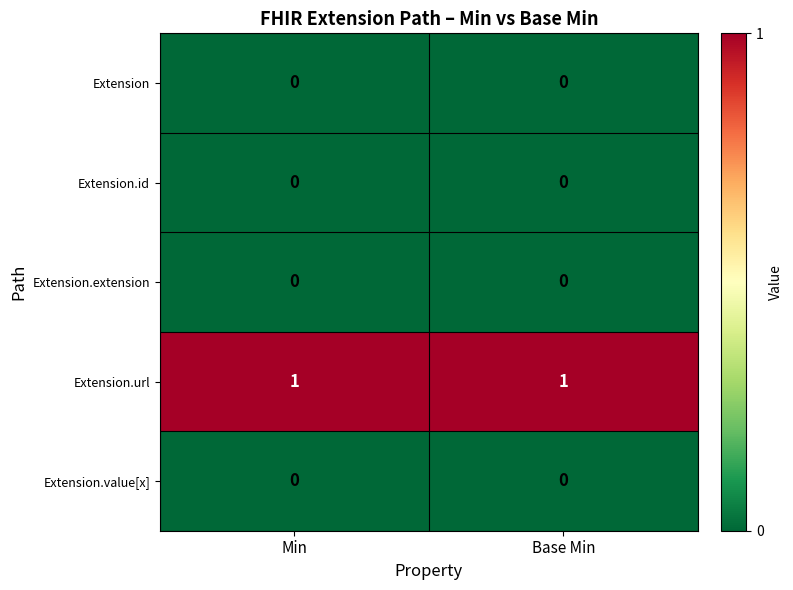

Is it true that Extension.extension equals 0 at Min?

True